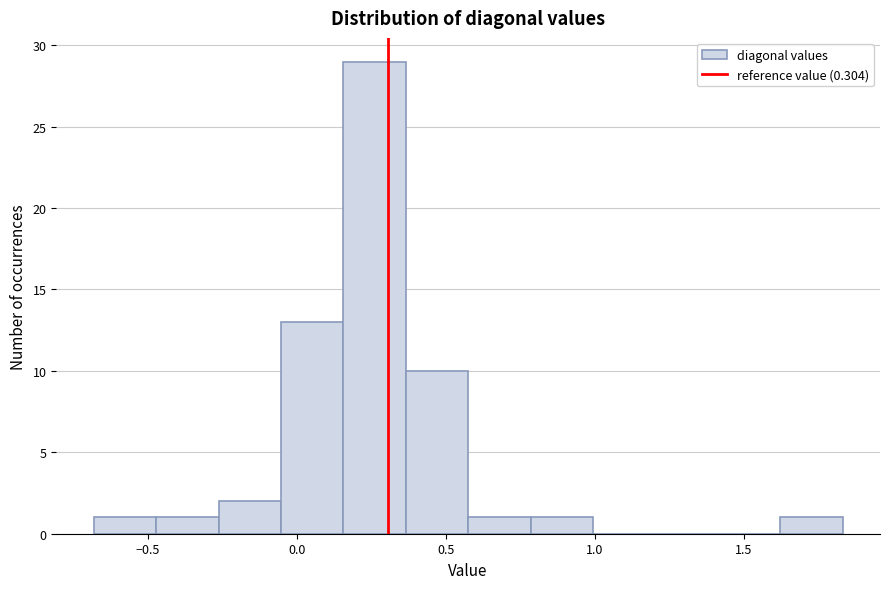

Reading left to right, transcribe this chart: for each bar, give the range it covers on the x-axis and its height. Neither the bar edges nor the heights are printed on the chart, so give them approximately, as read against the axes.

-0.70 to -0.45: 1
-0.45 to -0.25: 1
-0.25 to -0.05: 2
-0.05 to 0.15: 13
0.15 to 0.35: 29
0.35 to 0.55: 10
0.55 to 0.80: 1
0.80 to 1.00: 1
1.00 to 1.20: 0
1.20 to 1.40: 0
1.40 to 1.60: 0
1.60 to 1.85: 1